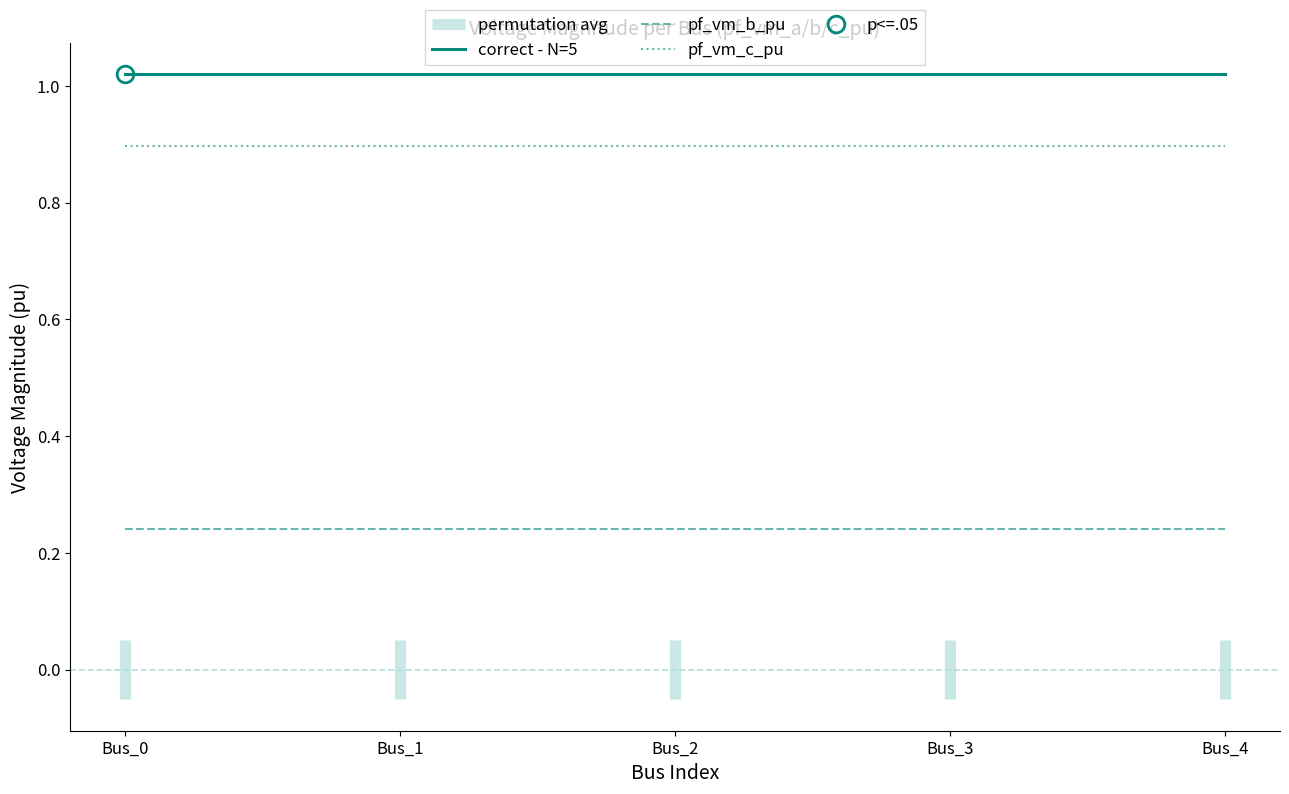

What is the sum of all pf_vm_c_pu values?

4.5